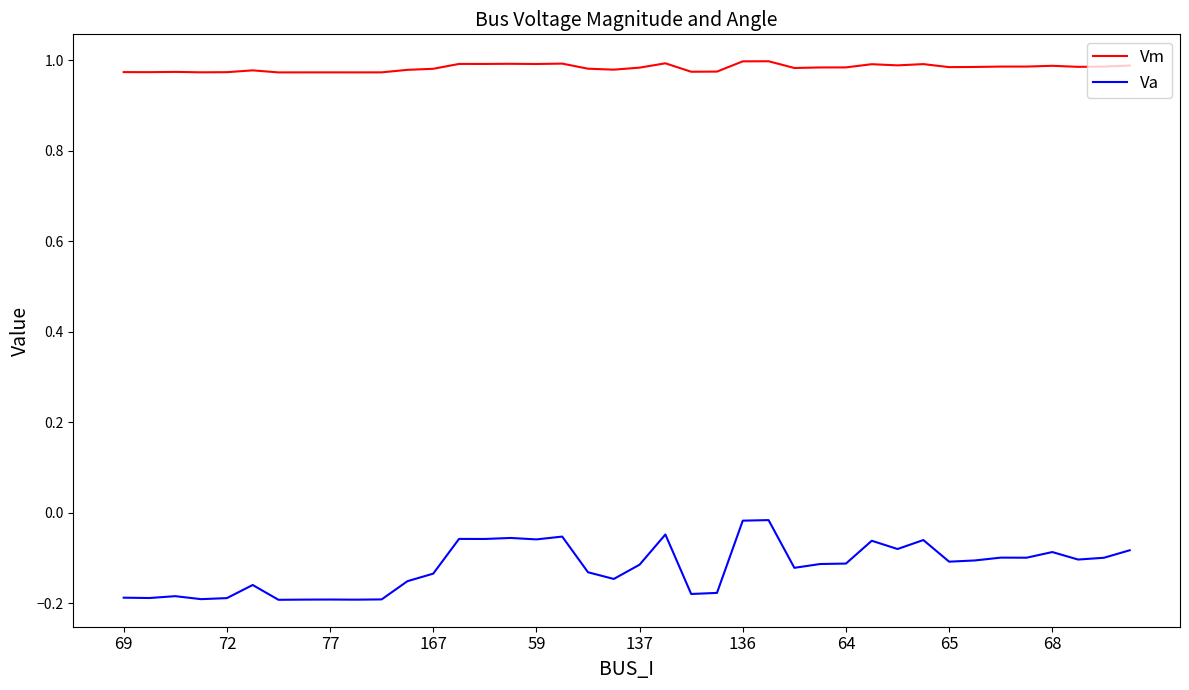

True or false: Va and Vm intersect in this chart.

False